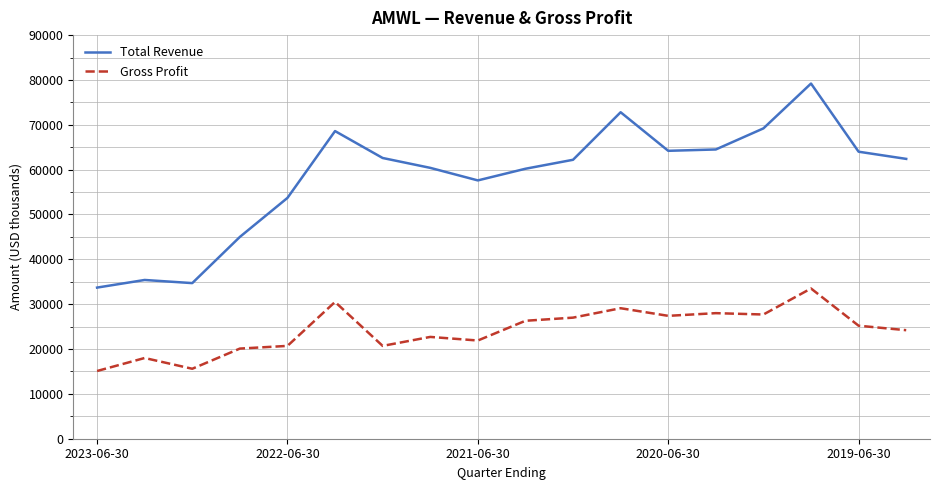

List the series in order of their peak value, highest first.

Total Revenue, Gross Profit